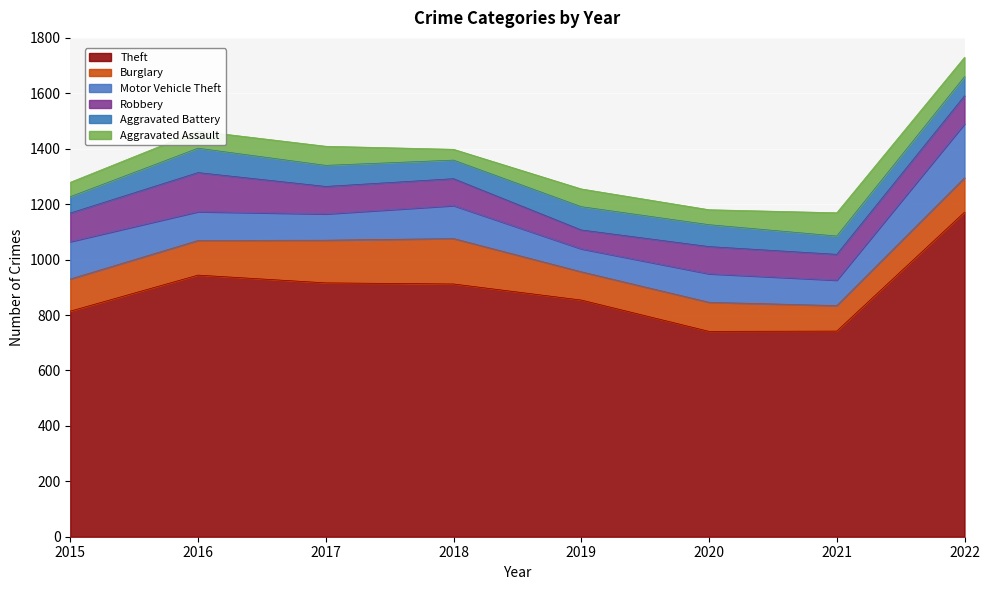

Reading right to left, extract all data points from this chart.

Theft: 2022=1171	2021=742	2020=741	2019=854	2018=912	2017=916	2016=944	2015=814
Burglary: 2022=124	2021=92	2020=105	2019=102	2018=164	2017=154	2016=125	2015=116
Motor Vehicle Theft: 2022=195	2021=92	2020=103	2019=83	2018=119	2017=95	2016=104	2015=135
Robbery: 2022=101	2021=93	2020=98	2019=68	2018=97	2017=99	2016=141	2015=103
Aggravated Battery: 2022=69	2021=66	2020=79	2019=84	2018=67	2017=76	2016=88	2015=59
Aggravated Assault: 2022=70	2021=84	2020=54	2019=64	2018=39	2017=69	2016=62	2015=52